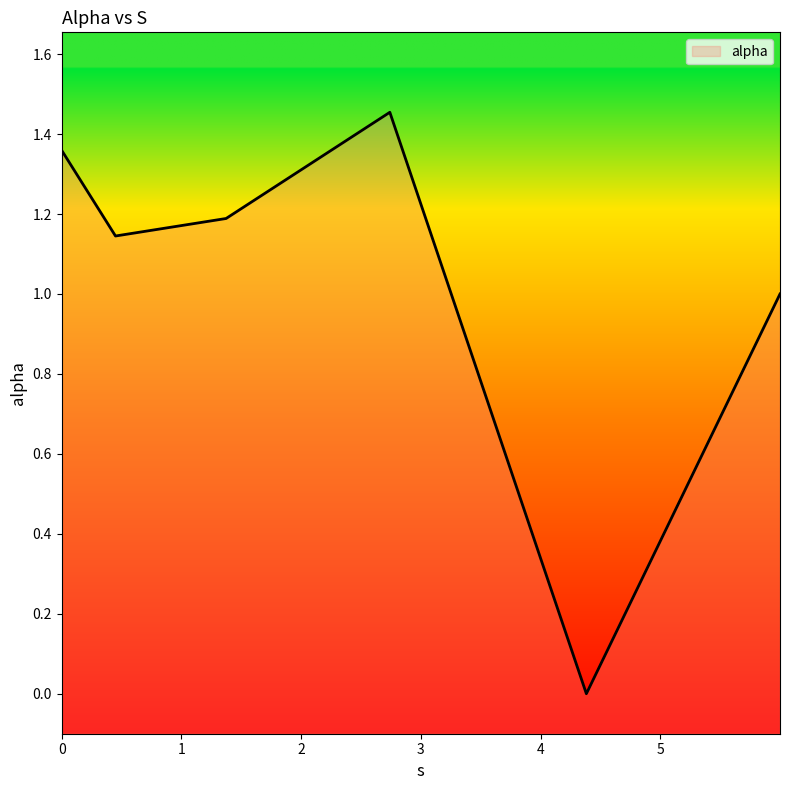

How many interior local valleys (lower than both neighbors) does the data have?

2